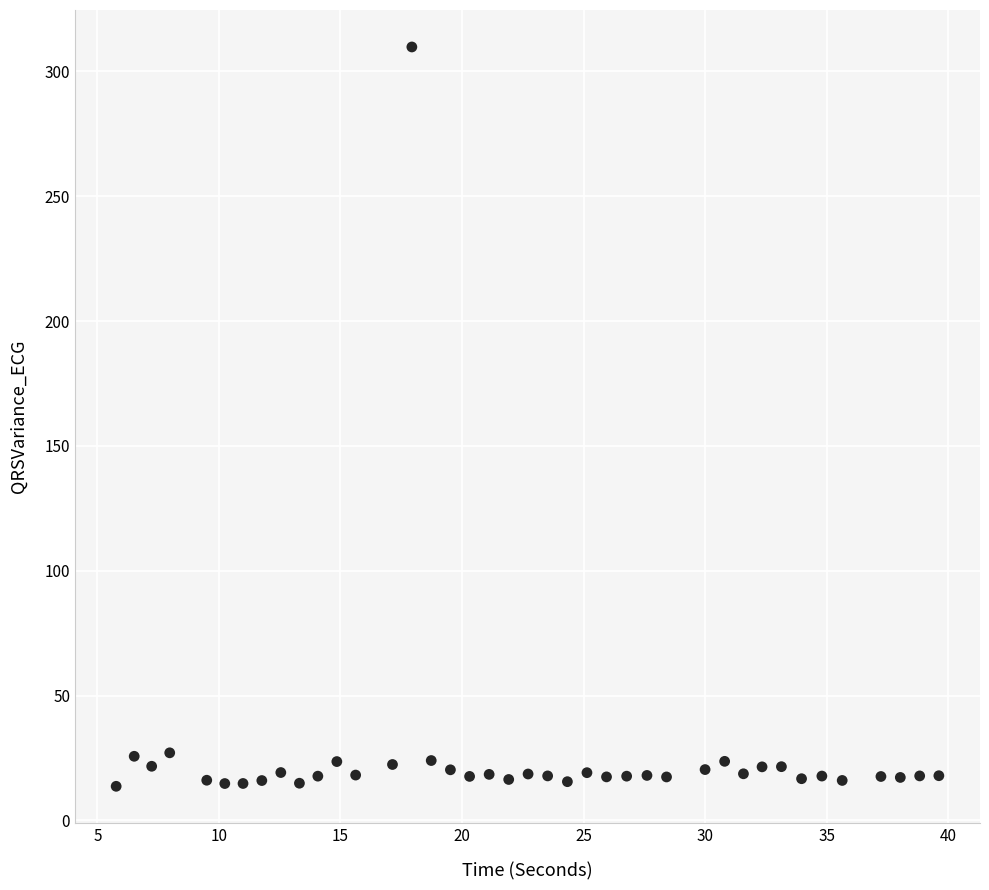

What is the range of Y values (max minus min)?

296.1